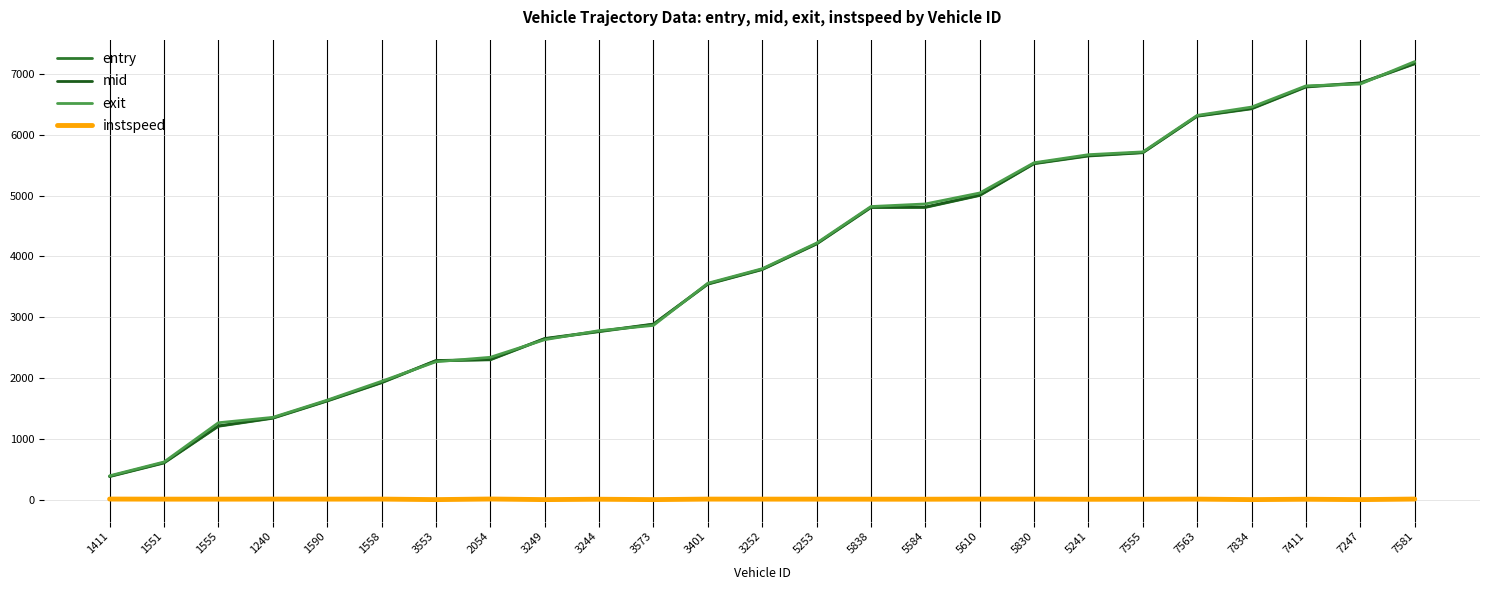

Does the chart have visible grid lines?

Yes